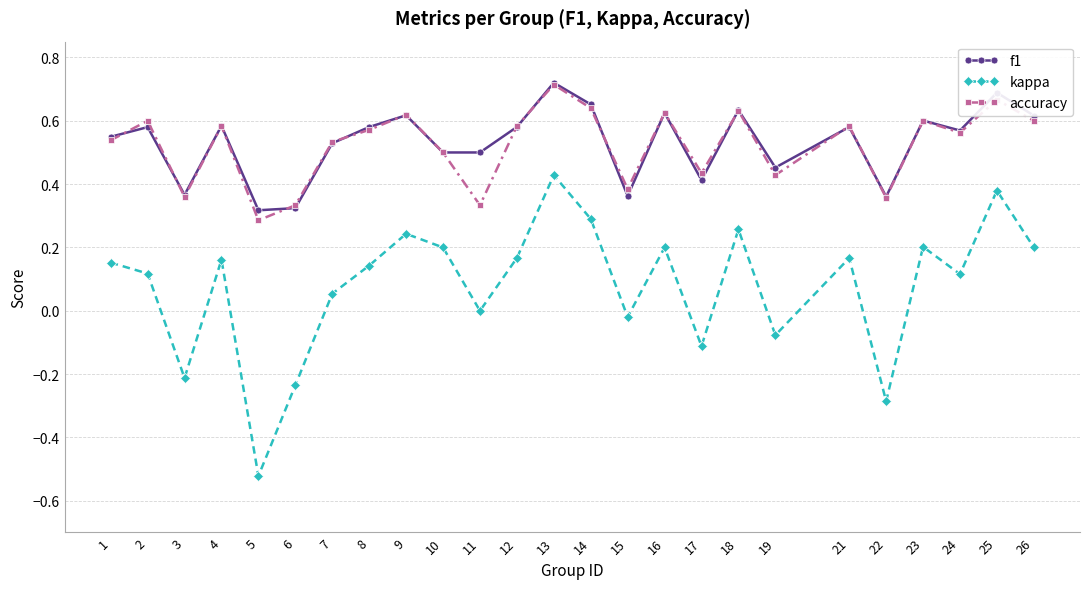

What are all the series names shown in the legend?

f1, kappa, accuracy